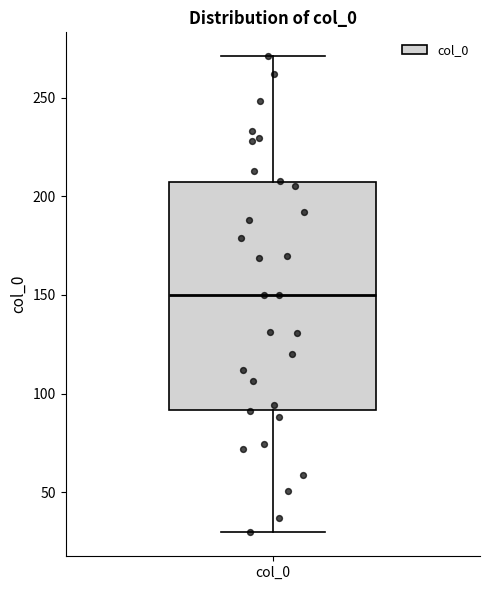

Where is the lower edge of the box for col_0 on the y-axis? The values are not printed on the chart, so give them approximately, as read against the axis.

90